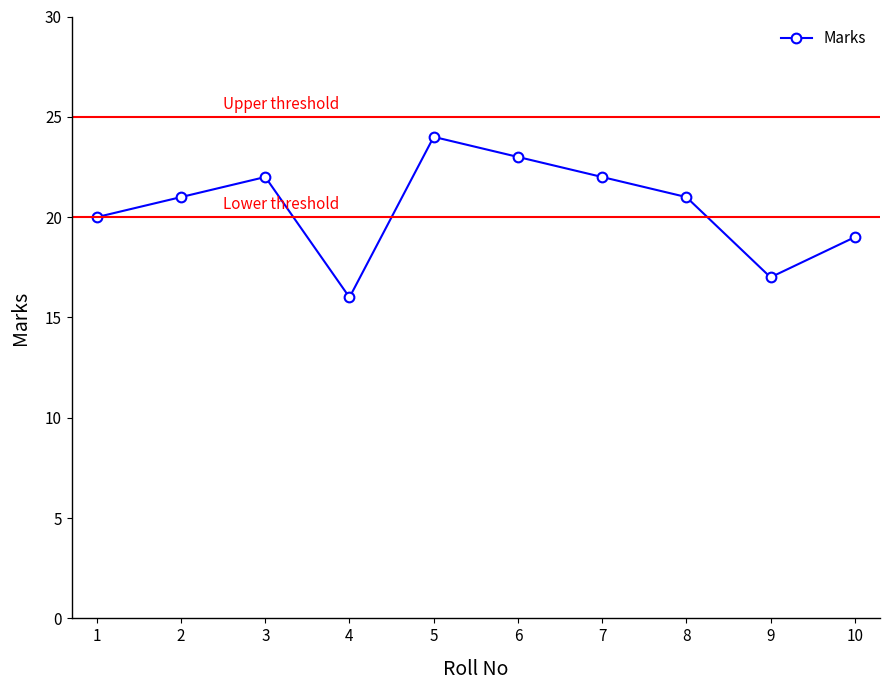

Between 1 and 3, which is larger?

3